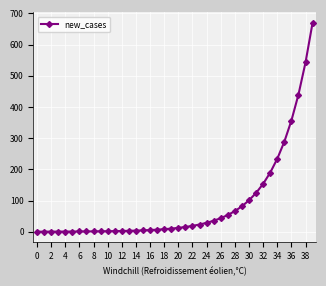

What is the greatest value displayed?

670.0